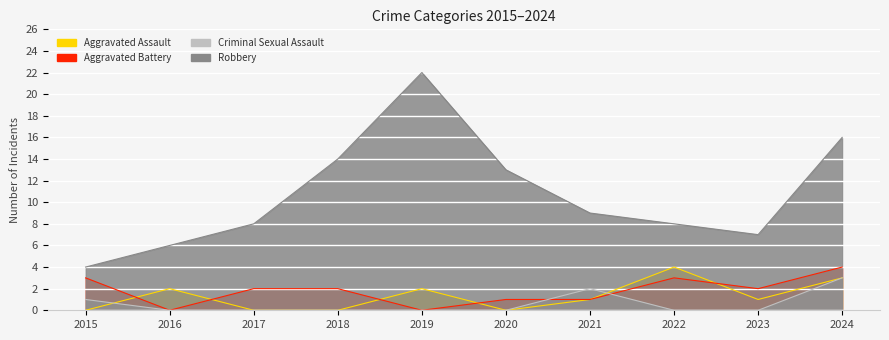

At which label does Robbery first exceed 9?

2018